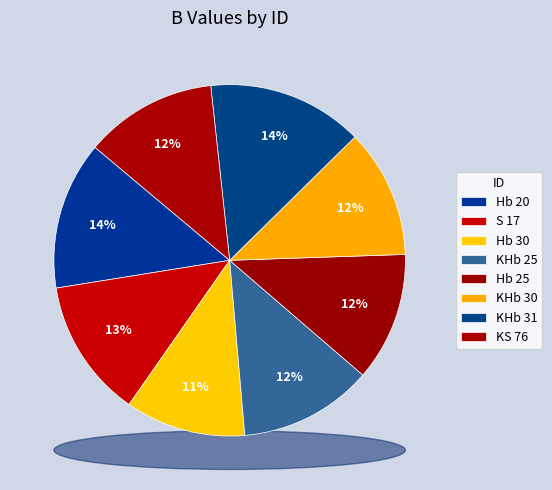

How much of the chart is everything except Hb 30?

88.9%